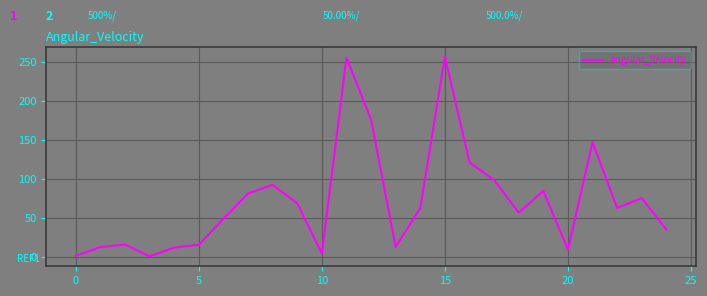

What is the difference between the maximum and minimum values?

257.0